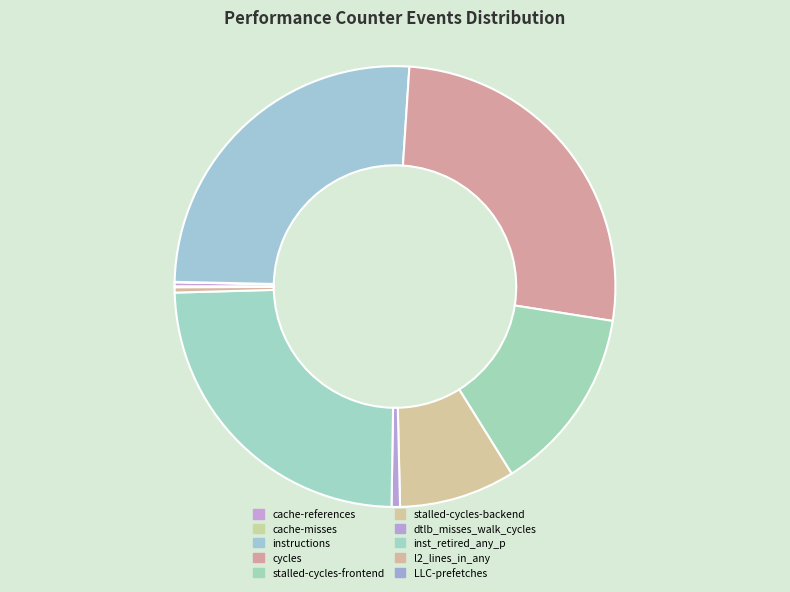

How many slices are in this pie chart?

10